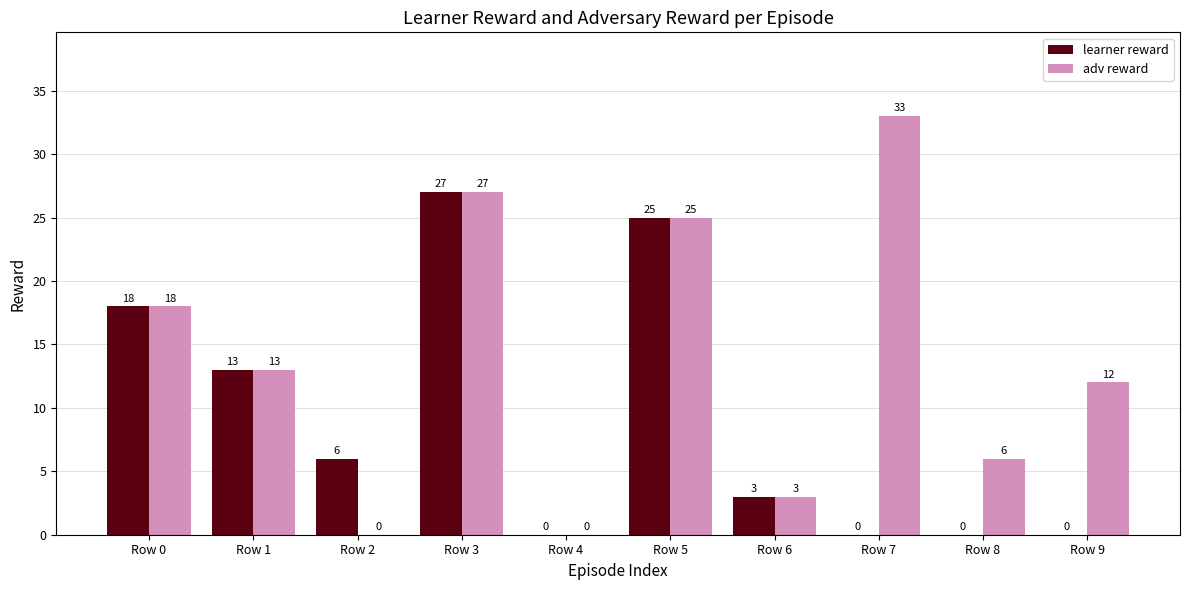

What is the average value of the learner reward series?

9